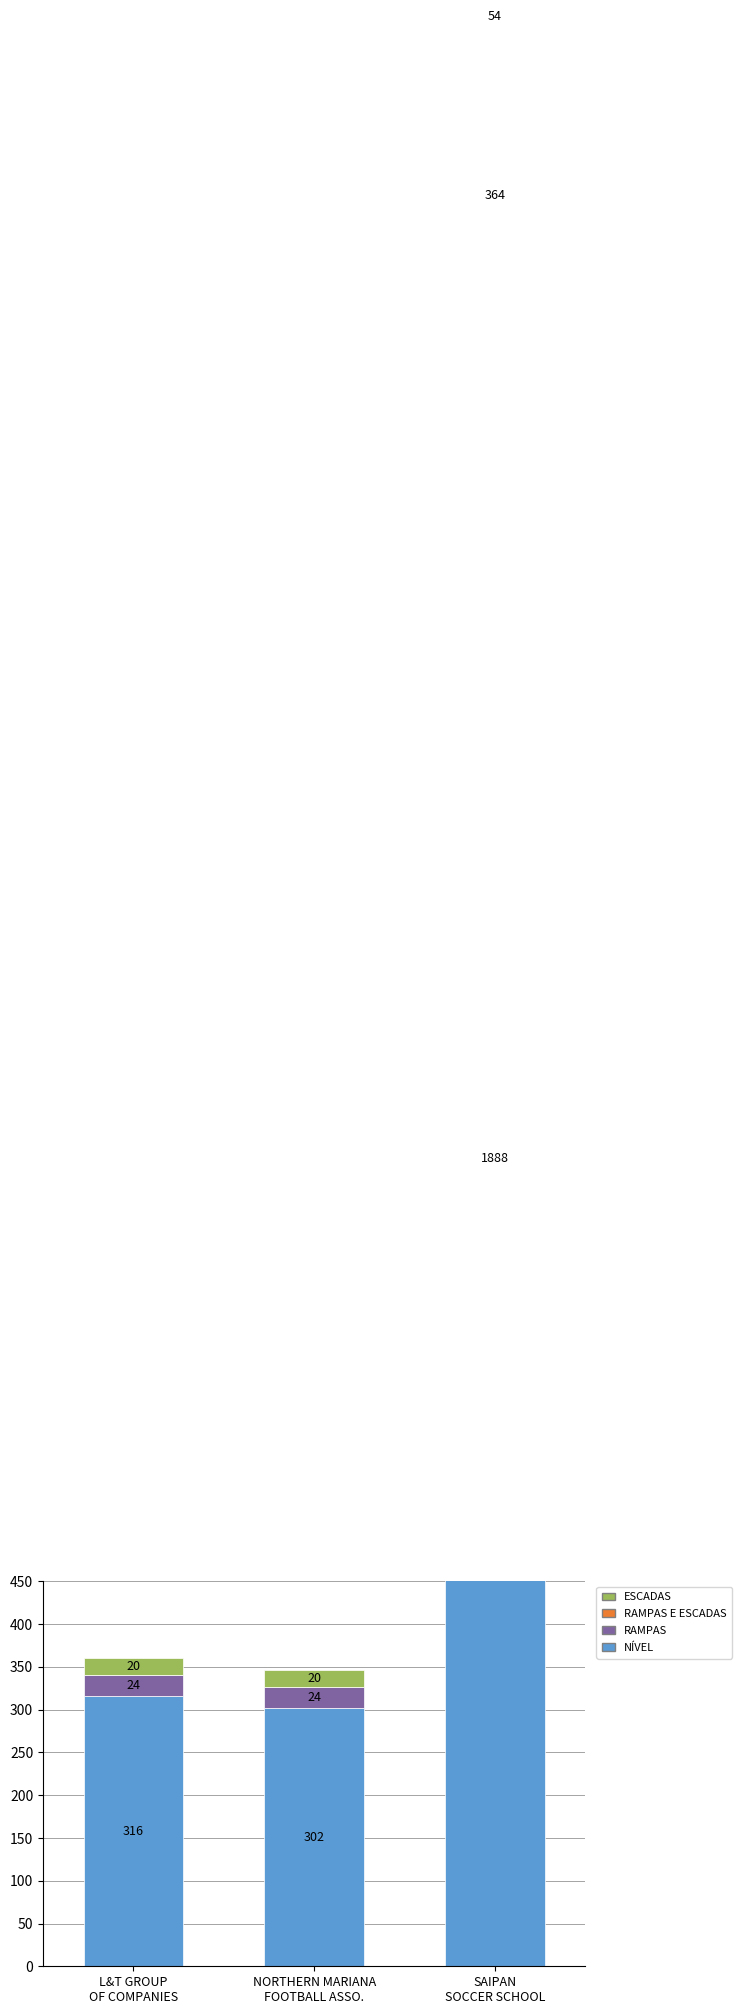

What are all the series names shown in the legend?

NÍVEL, RAMPAS, RAMPAS E ESCADAS, ESCADAS